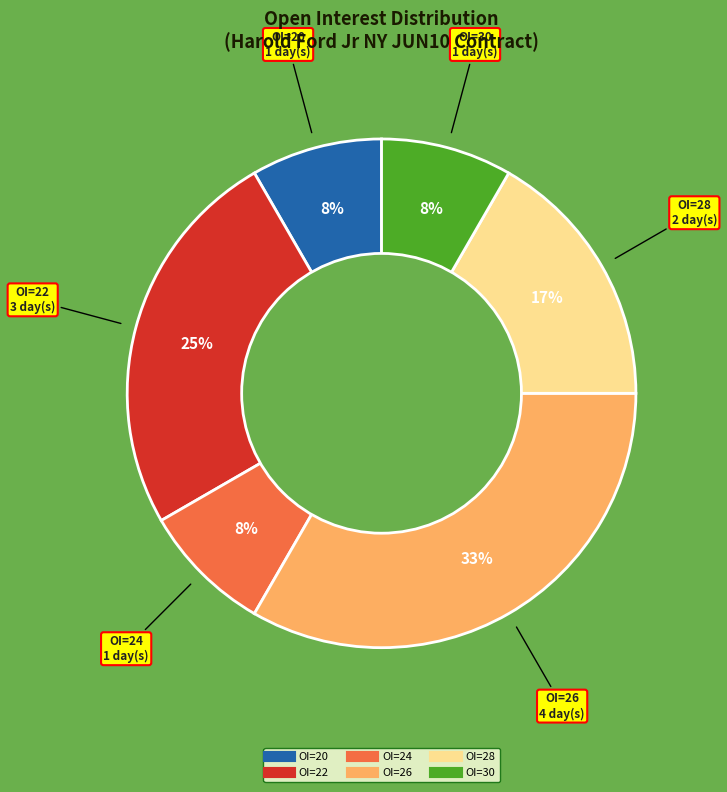

Is there a majority slice in this chart?

No